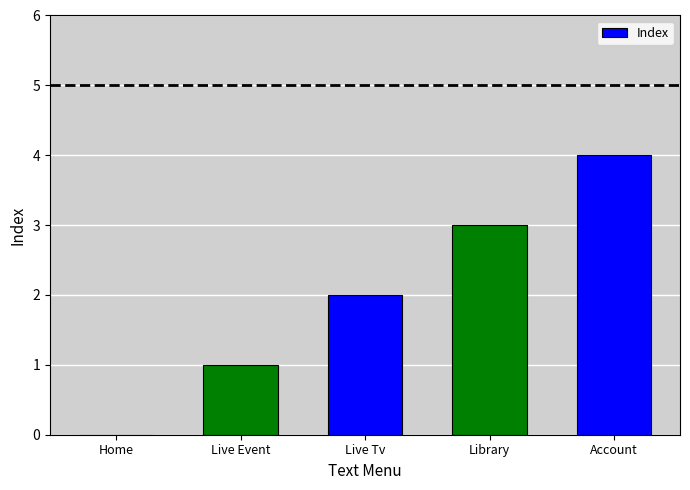

What is the sum of all values?

10